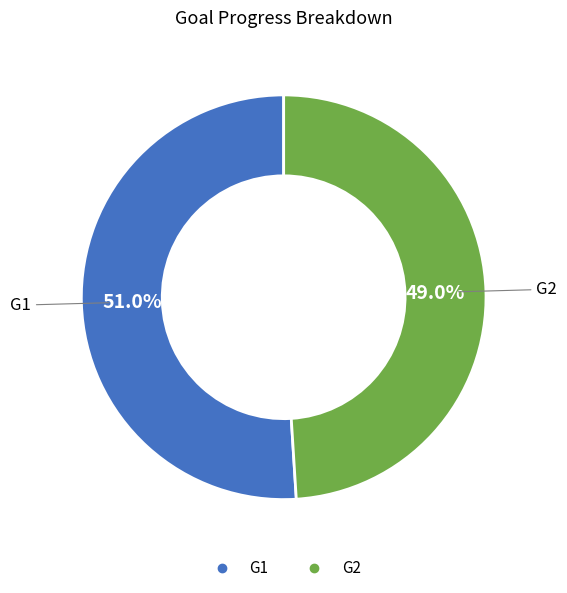

Which slice is the smallest?

G2